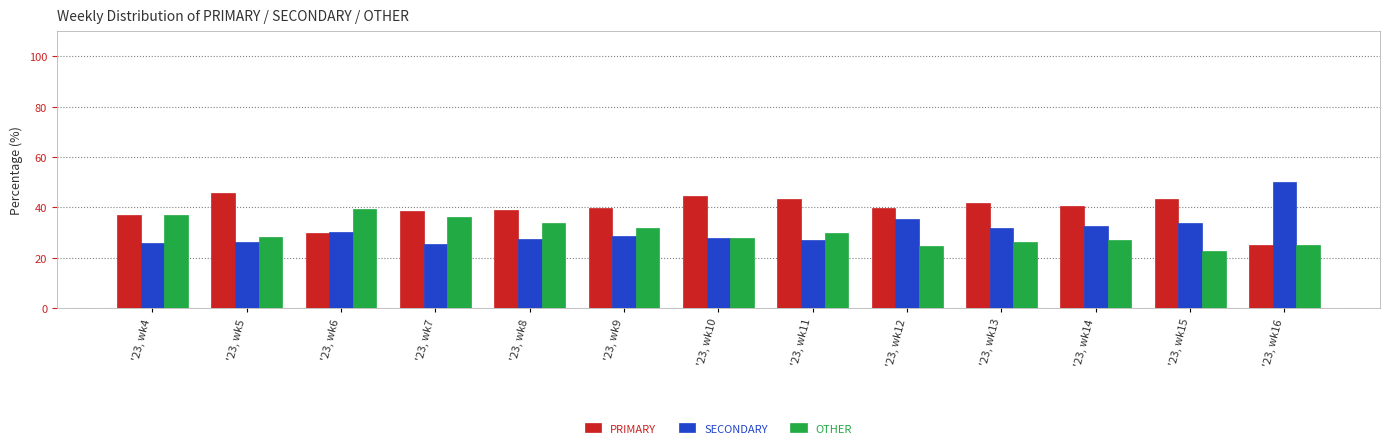

Which series has the largest range (max minus min)?

SECONDARY